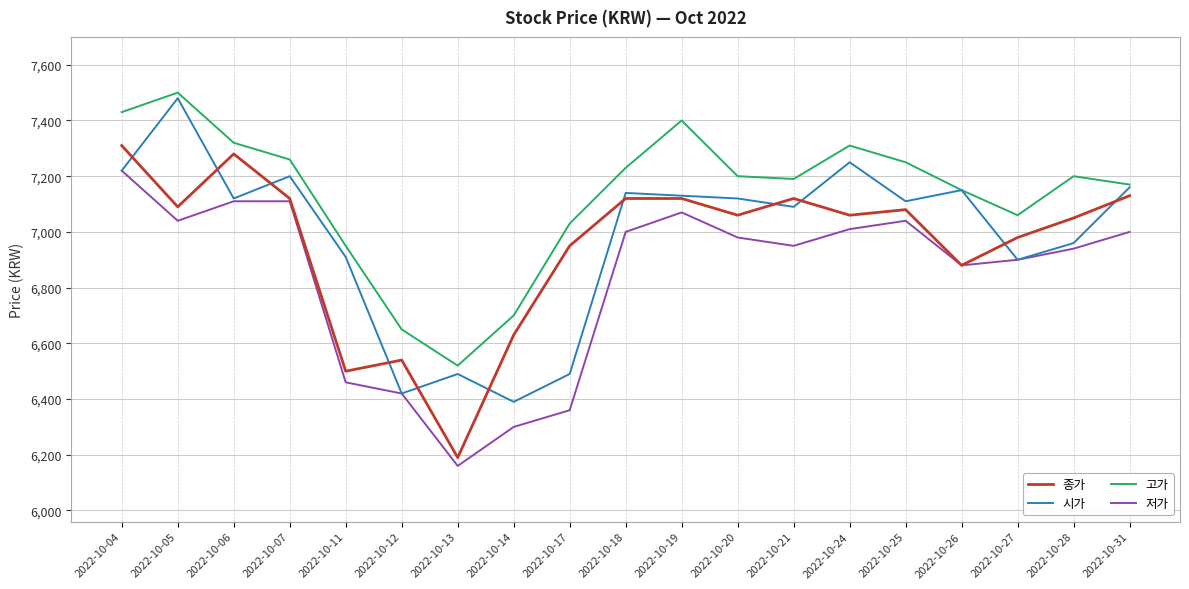

What is the lowest value of the 시가 series?

6390